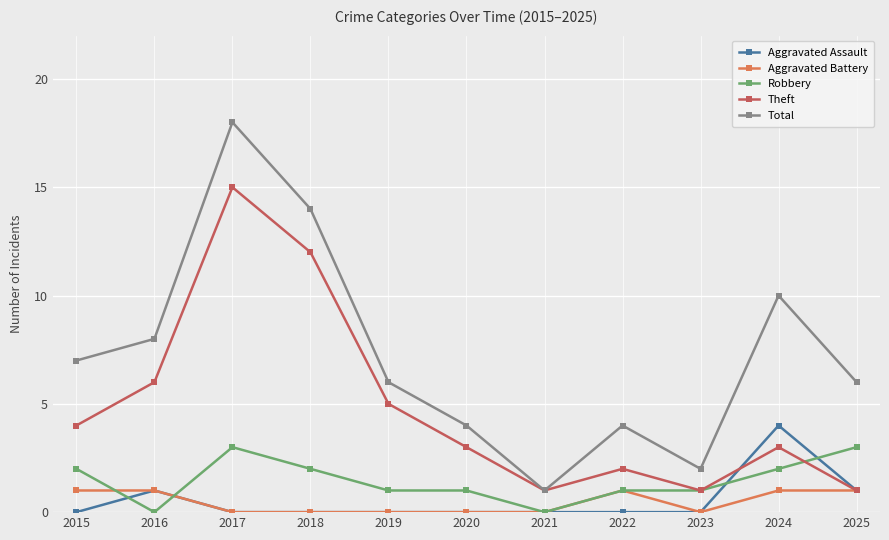

Which series has the largest range (max minus min)?

Total